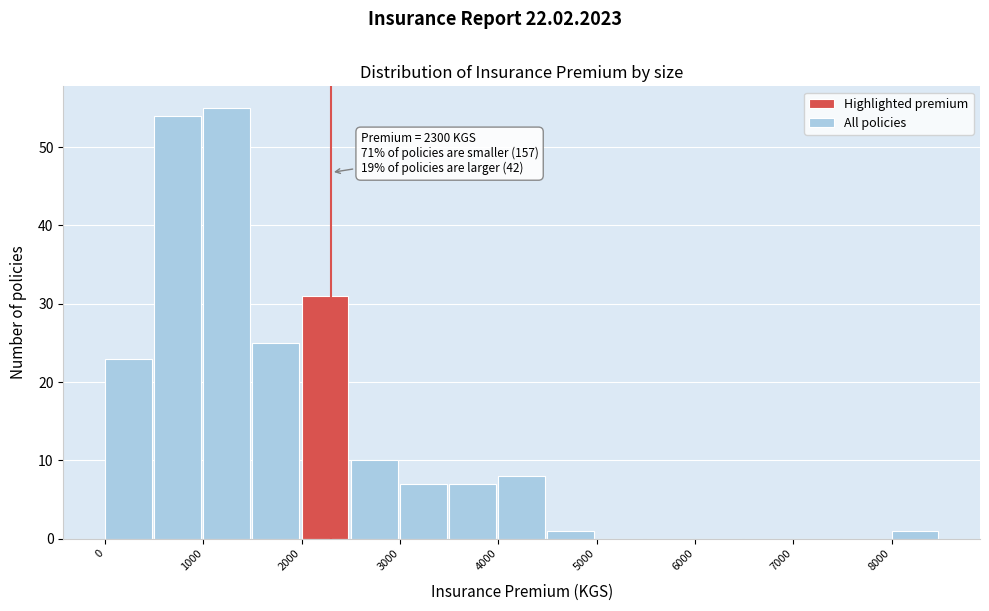

Which range on the x-axis has the tallest bar?

1000 to 1500